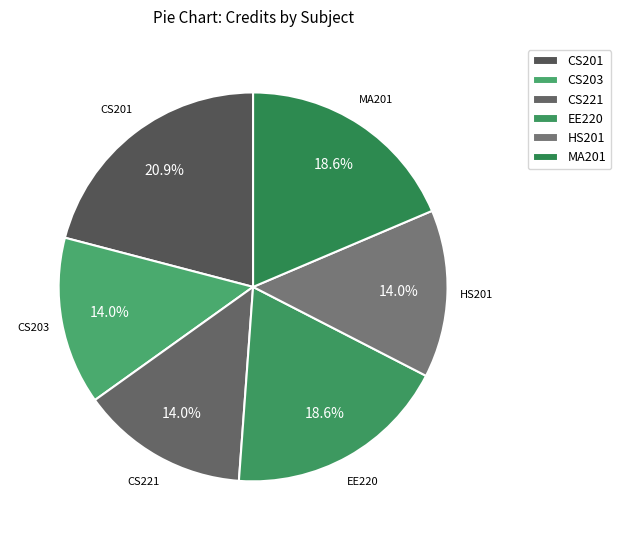

Which slice is the largest?

CS201